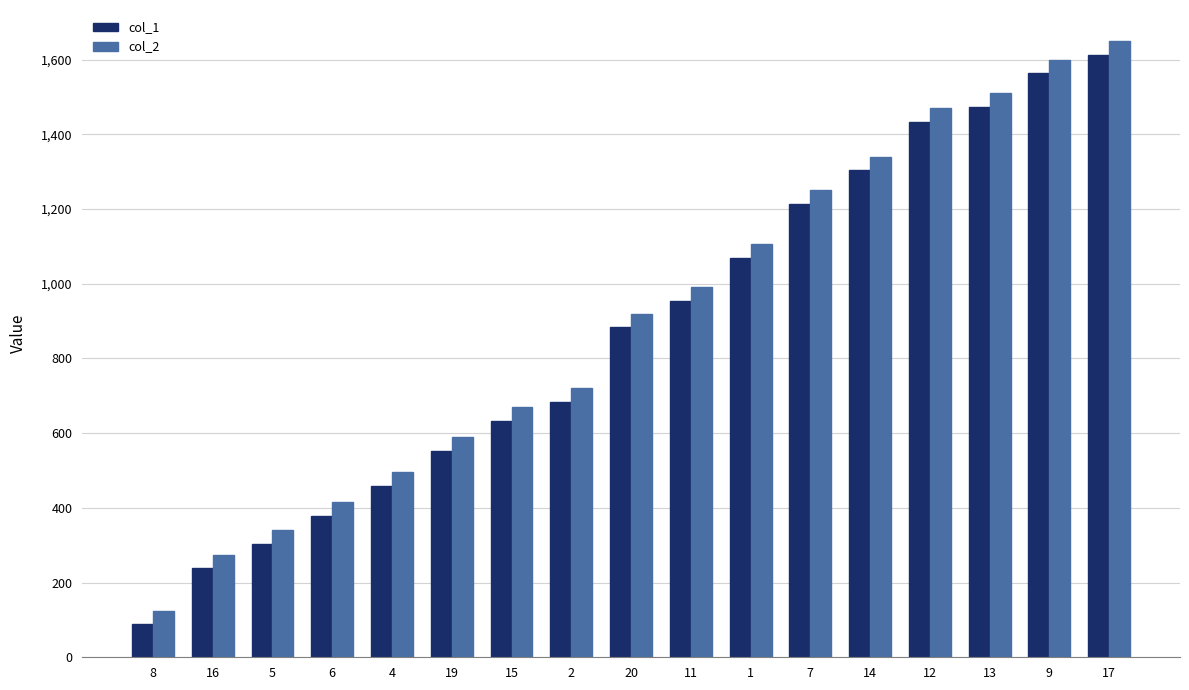

Rank the series by their average value, from highest to lowest.

col_2, col_1